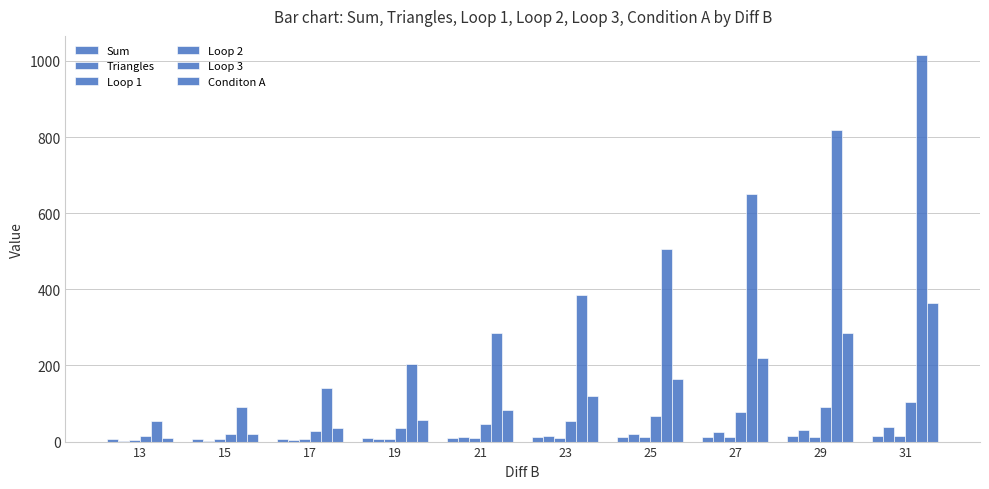

Between 17 and 31, which series saw the biggest shift?

Loop 3